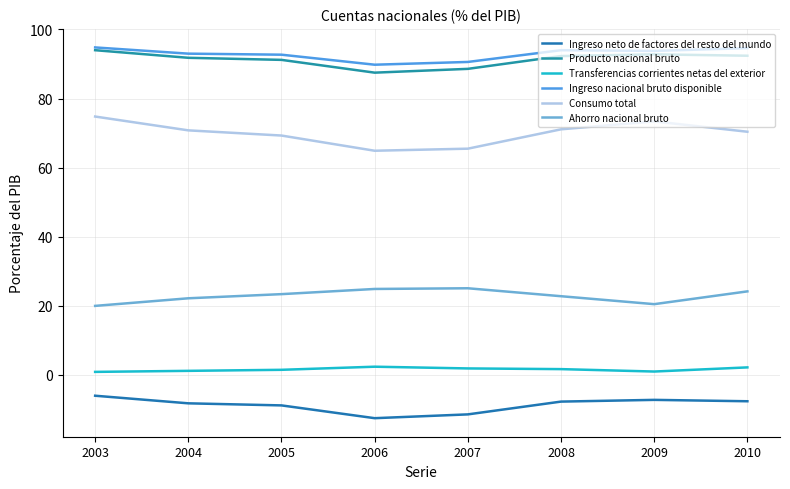

Rank the series at 2009 from lowest to highest value.

Ingreso neto de factores del resto del mundo, Transferencias corrientes netas del exterior, Ahorro nacional bruto, Consumo total, Producto nacional bruto, Ingreso nacional bruto disponible